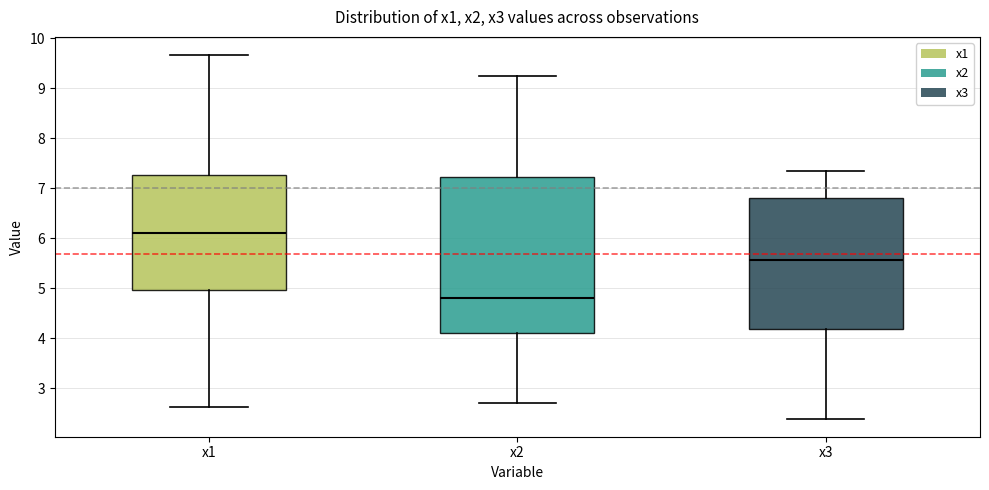

Where is the upper edge of the box for x2 on the y-axis? The values are not printed on the chart, so give them approximately, as read against the axis.

7.2